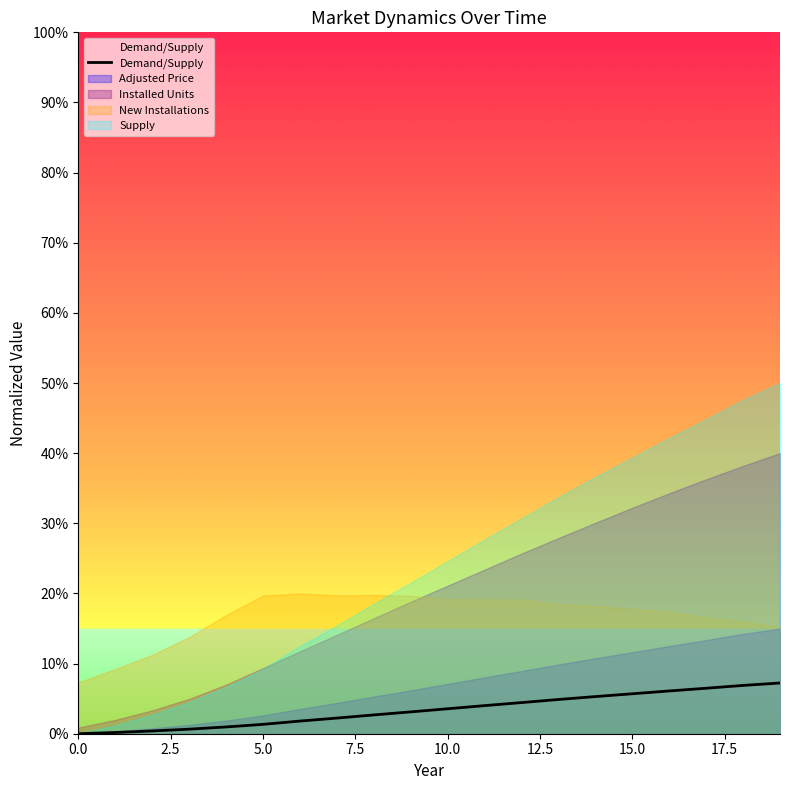

How many values are above zero?

19